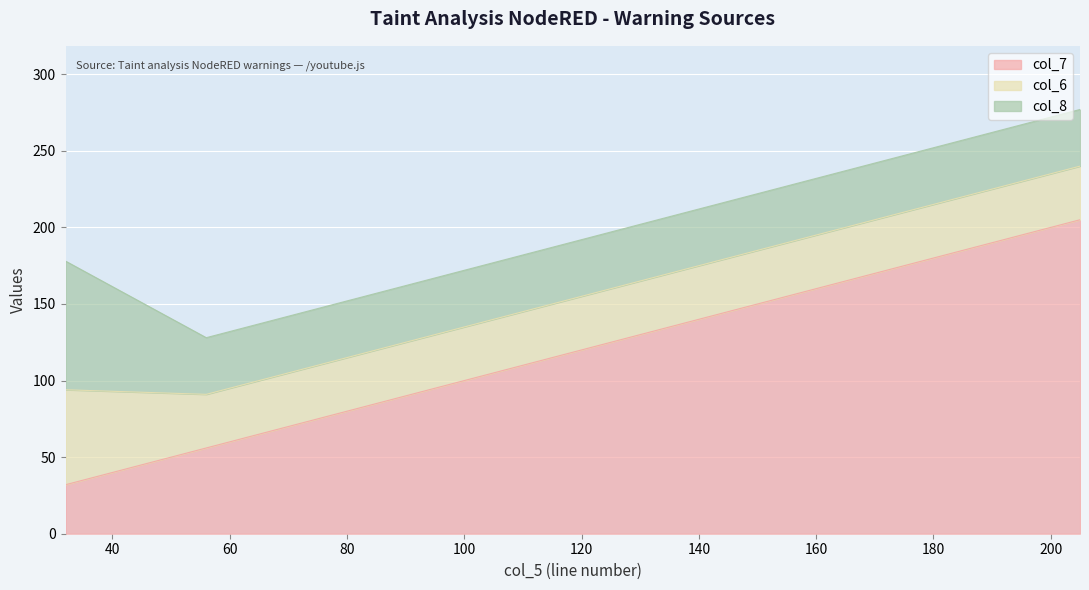

What is the value of the col_6 point at the 3rd from the left?

35